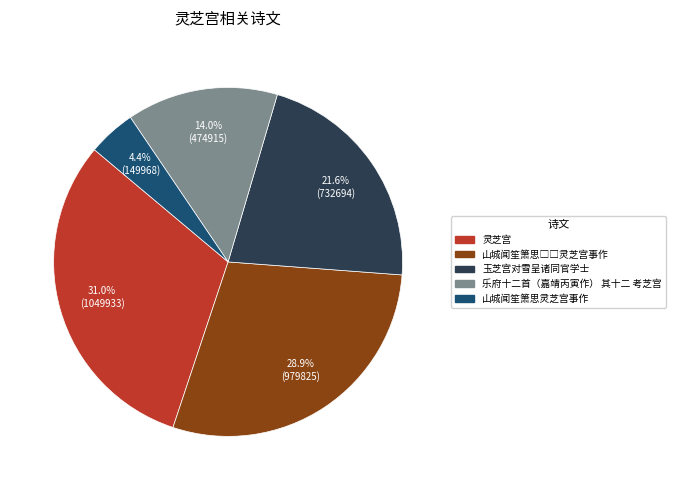

Which slice is the largest?

灵芝宫